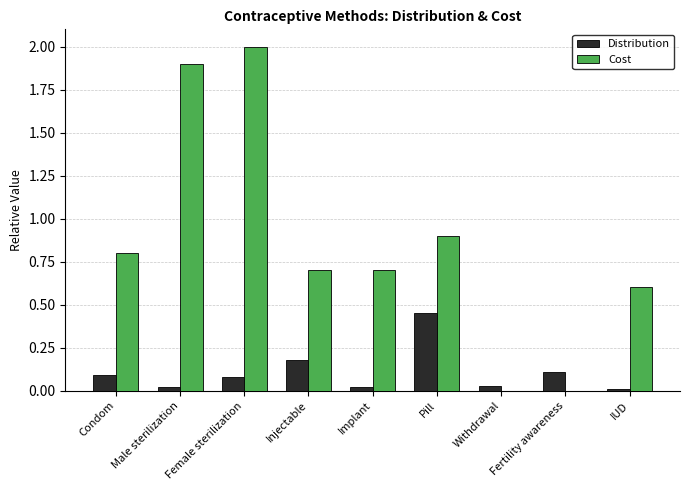

What is the sum of all Cost values?

7.6